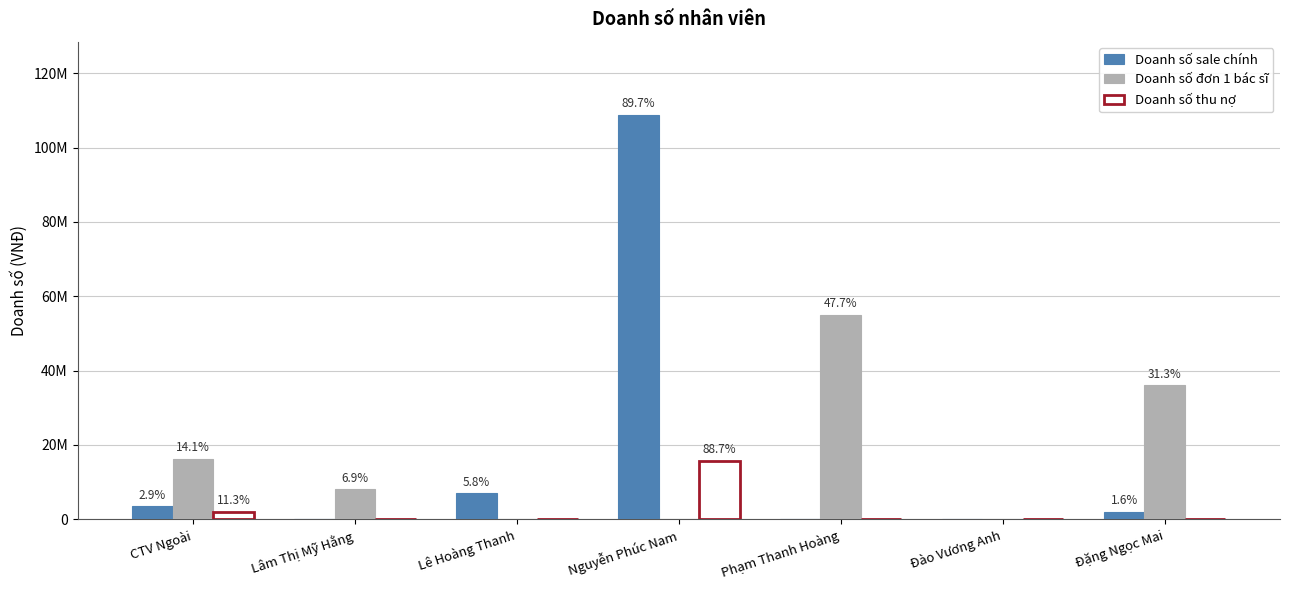

Are the bars horizontal?

No